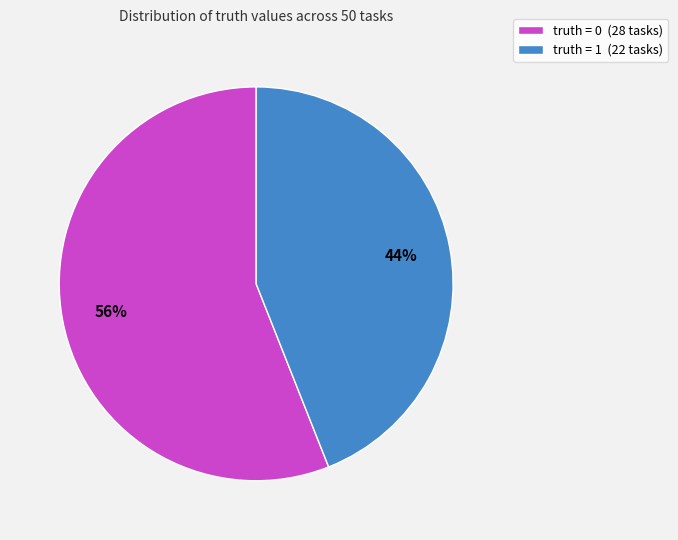

The truth = 0 slice represents 56% of the pie. True or false?

True